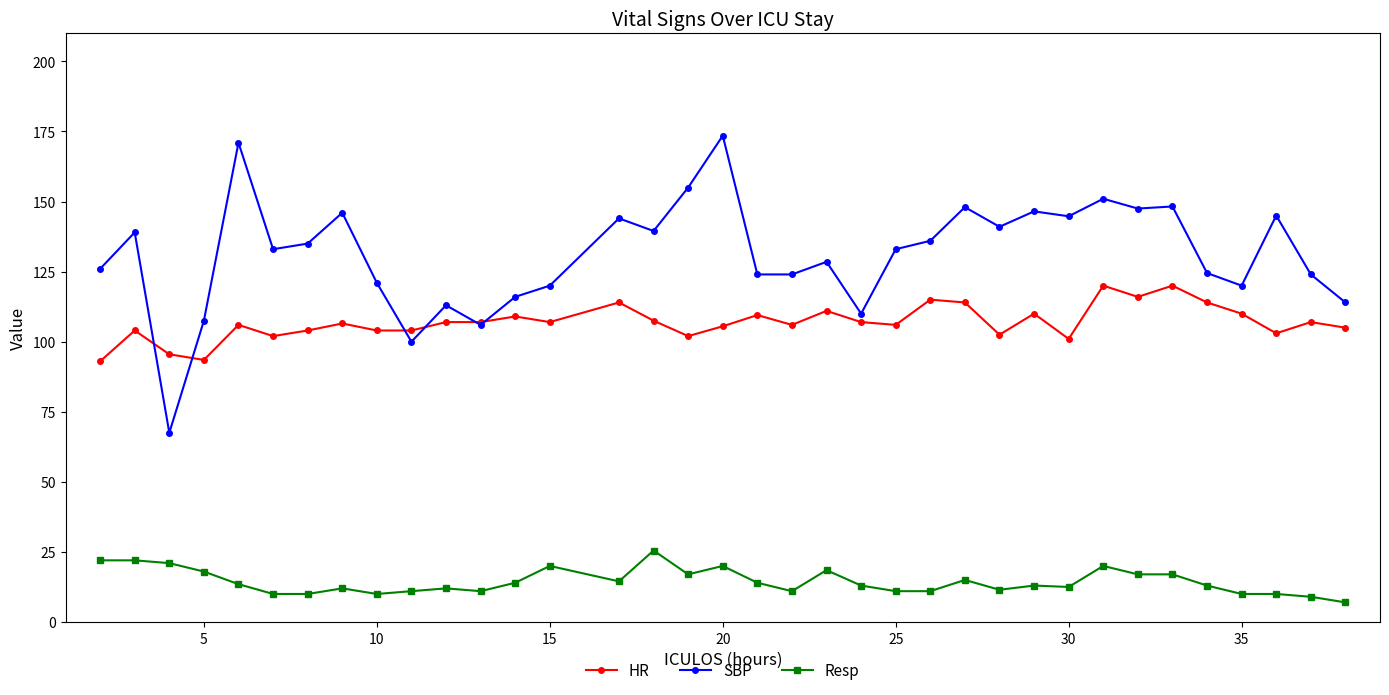

True or false: Resp has more than 2 interior local peaks.

True